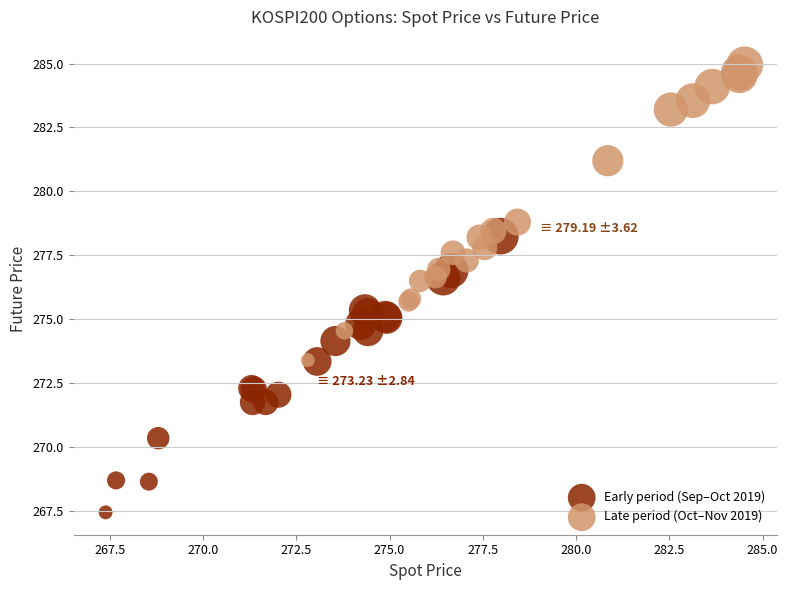

Which series reaches the maximum Y coordinate?

Late period (Oct–Nov 2019)